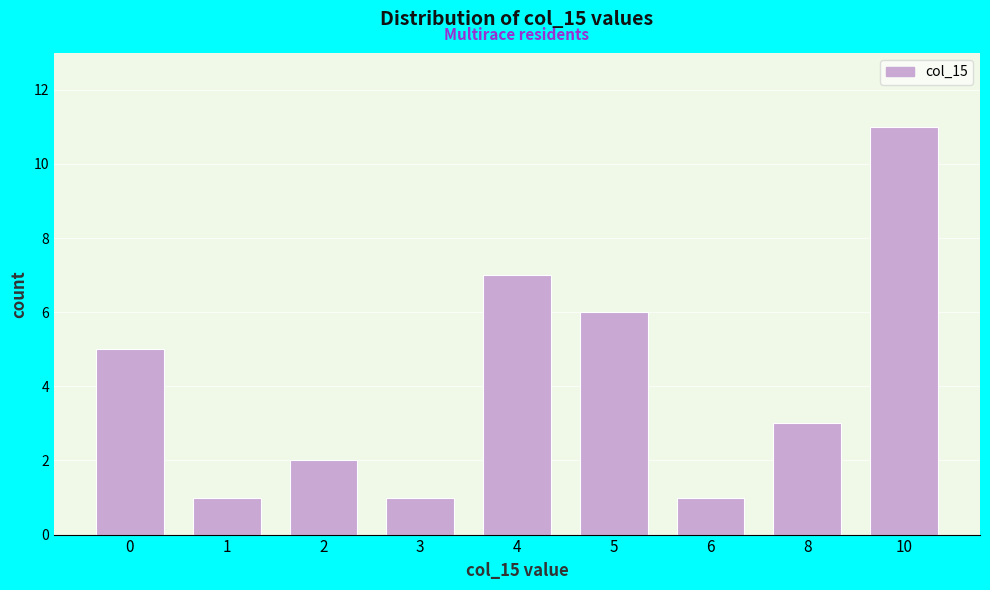

Reading left to right, what are all the values shown in this chart?

0=5	1=1	2=2	3=1	4=7	5=6	6=1	8=3	10=11